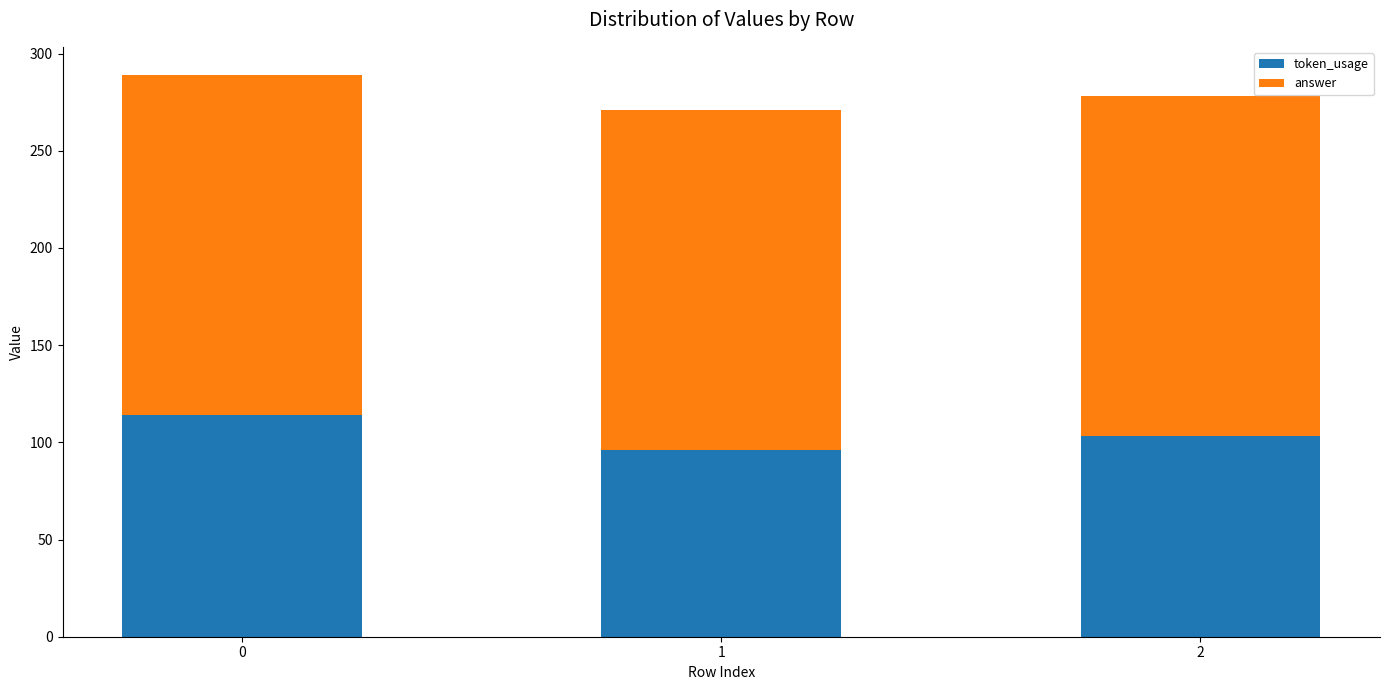

True or false: token_usage has a value of 114 at 0.

True